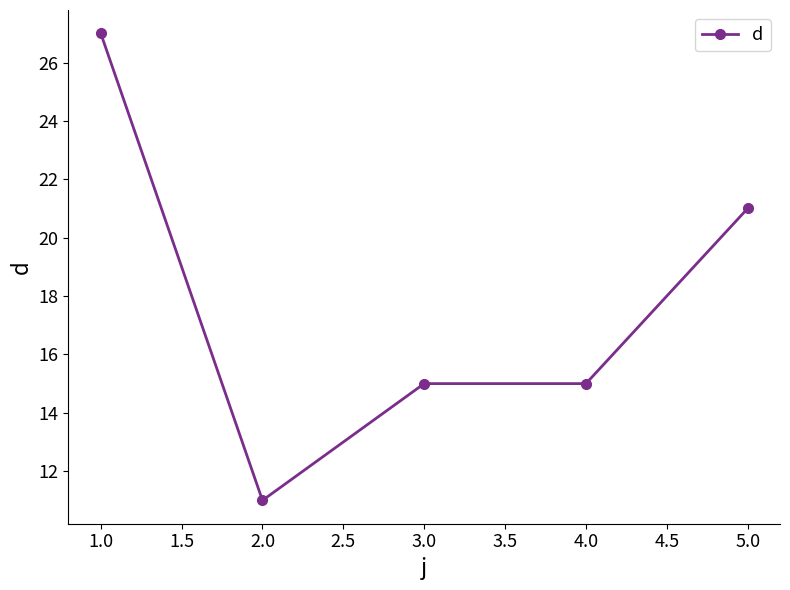

What is the label of the 4th point from the left?

4.0